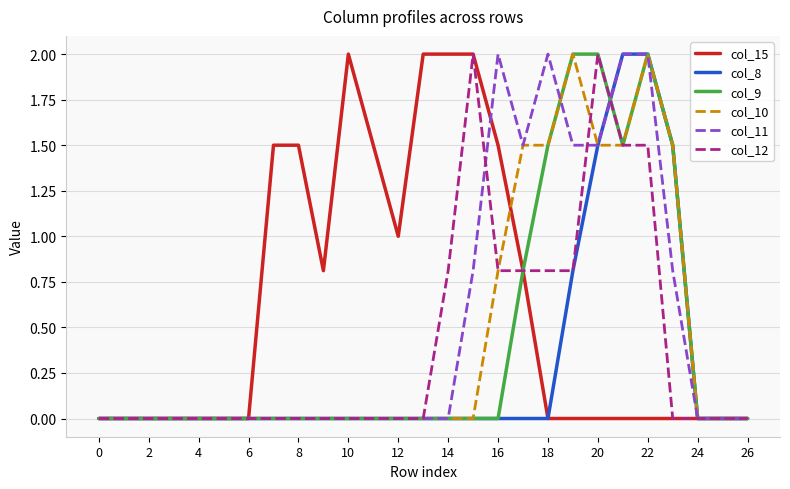

What are all the series names shown in the legend?

col_15, col_8, col_9, col_10, col_11, col_12